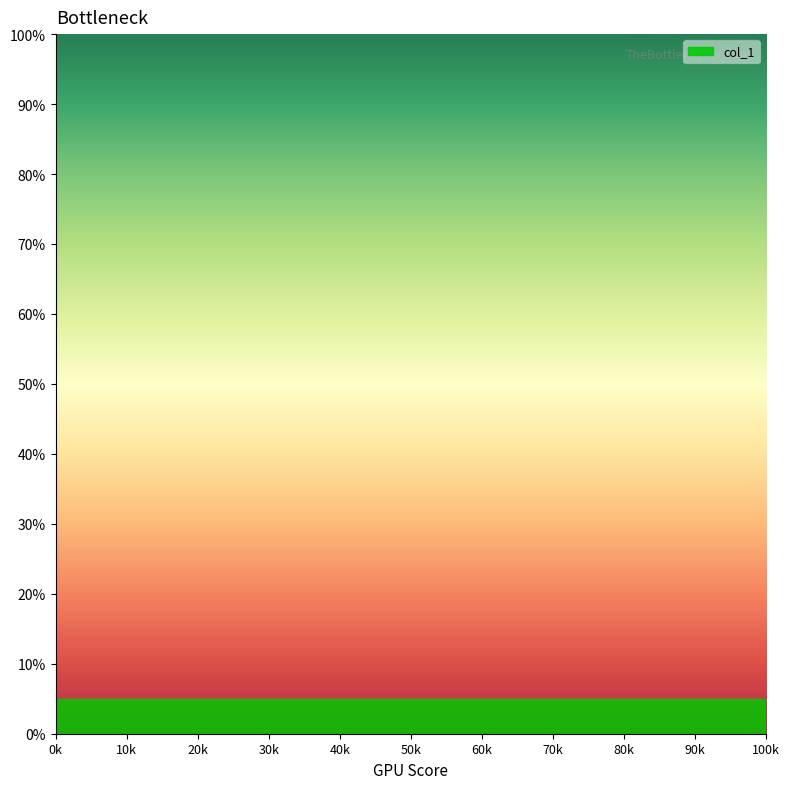

Which has a higher value, 30k or 10k?

10k